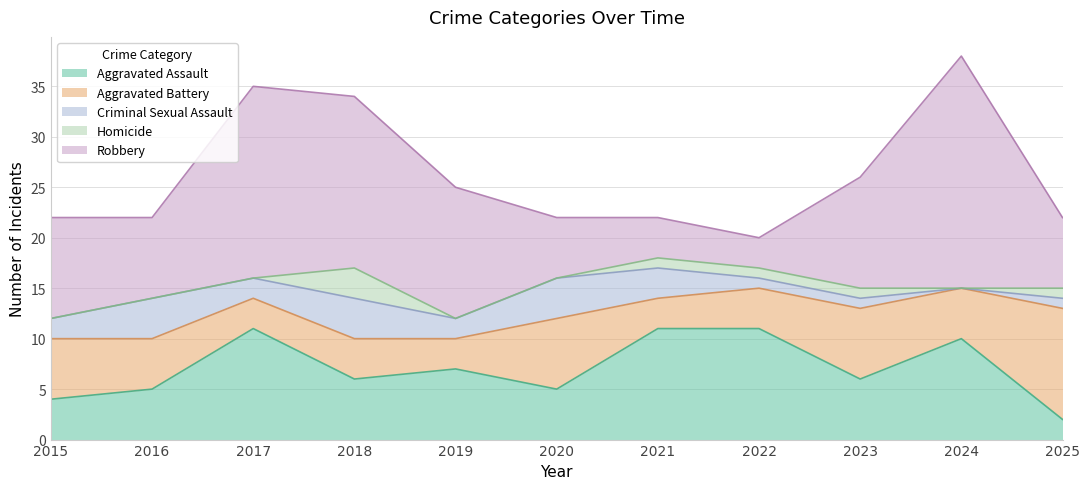

Reading left to right, extract all data points from this chart.

Aggravated Assault: 4	5	11	6	7	5	11	11	6	10	2
Aggravated Battery: 6	5	3	4	3	7	3	4	7	5	11
Criminal Sexual Assault: 2	4	2	4	2	4	3	1	1	0	1
Homicide: 0	0	0	3	0	0	1	1	1	0	1
Robbery: 10	8	19	17	13	6	4	3	11	23	7